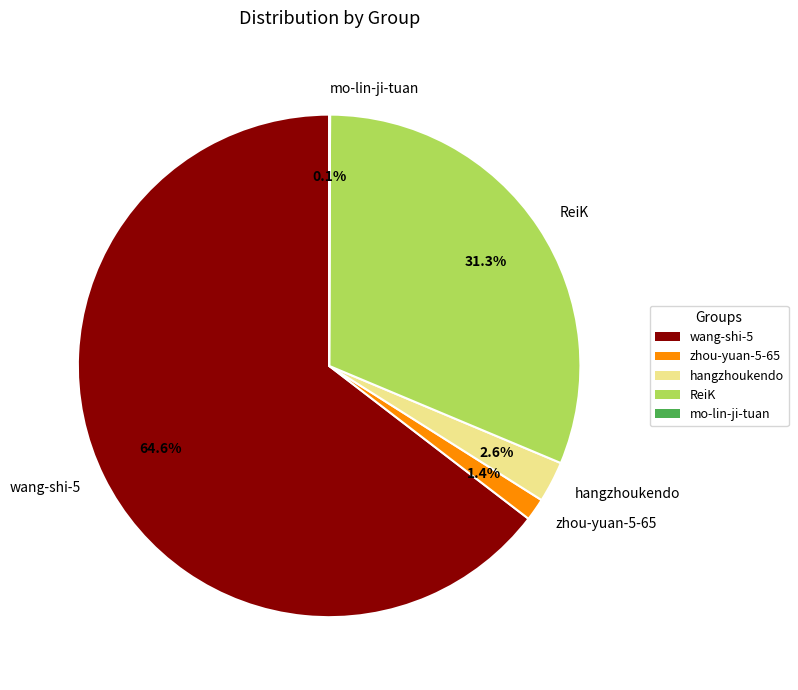

Approximately how many times larger is the value at zhou-yuan-5-65 compared to hangzhoukendo?

0.5